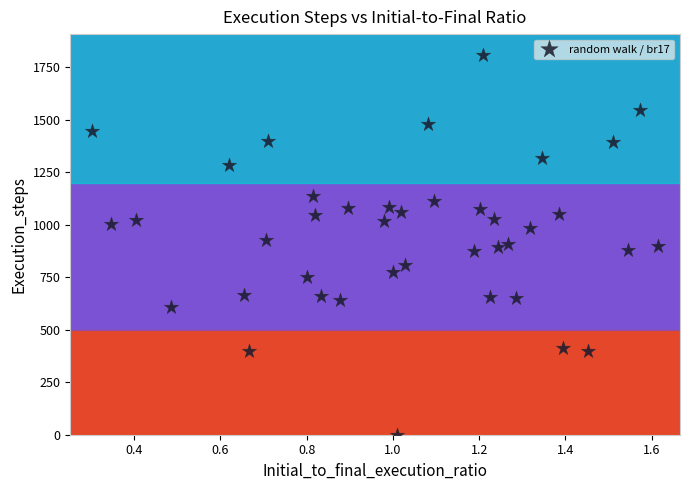

What is the range of Y values (max minus min)?

1808